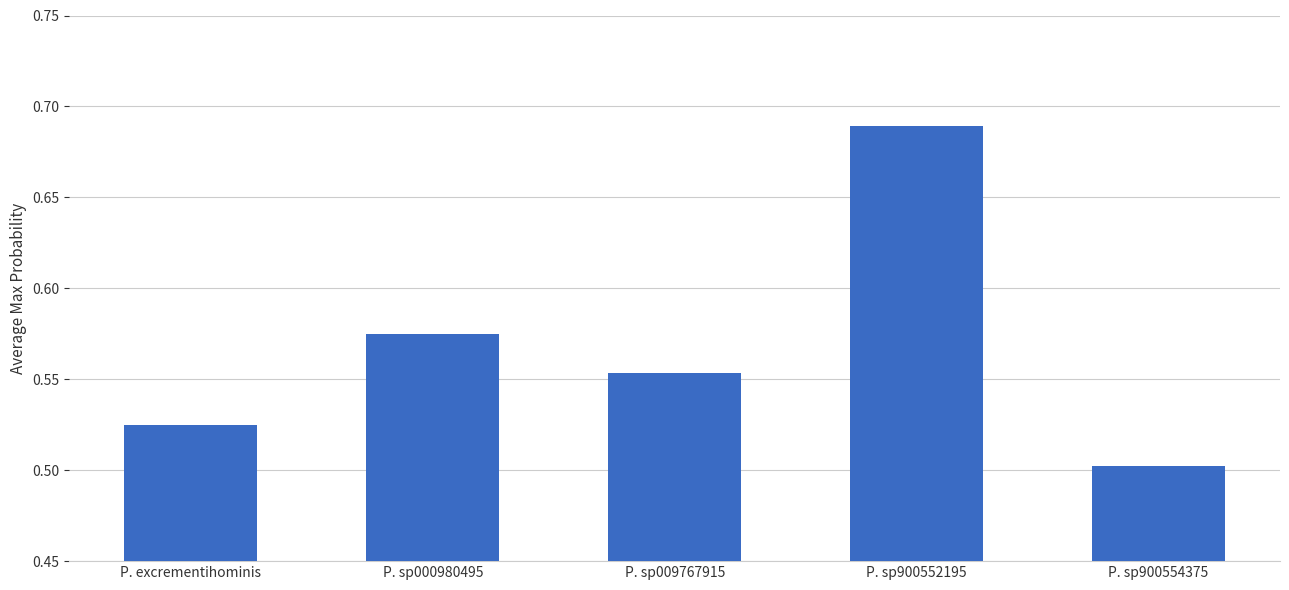

What is the label of the 5th bar from the right?

P. excrementihominis